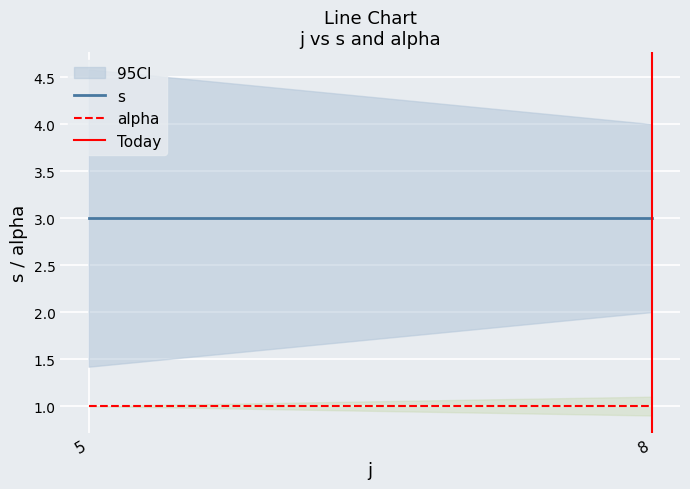

Is the value of alpha at 5 greater than the value of s at 8?

No